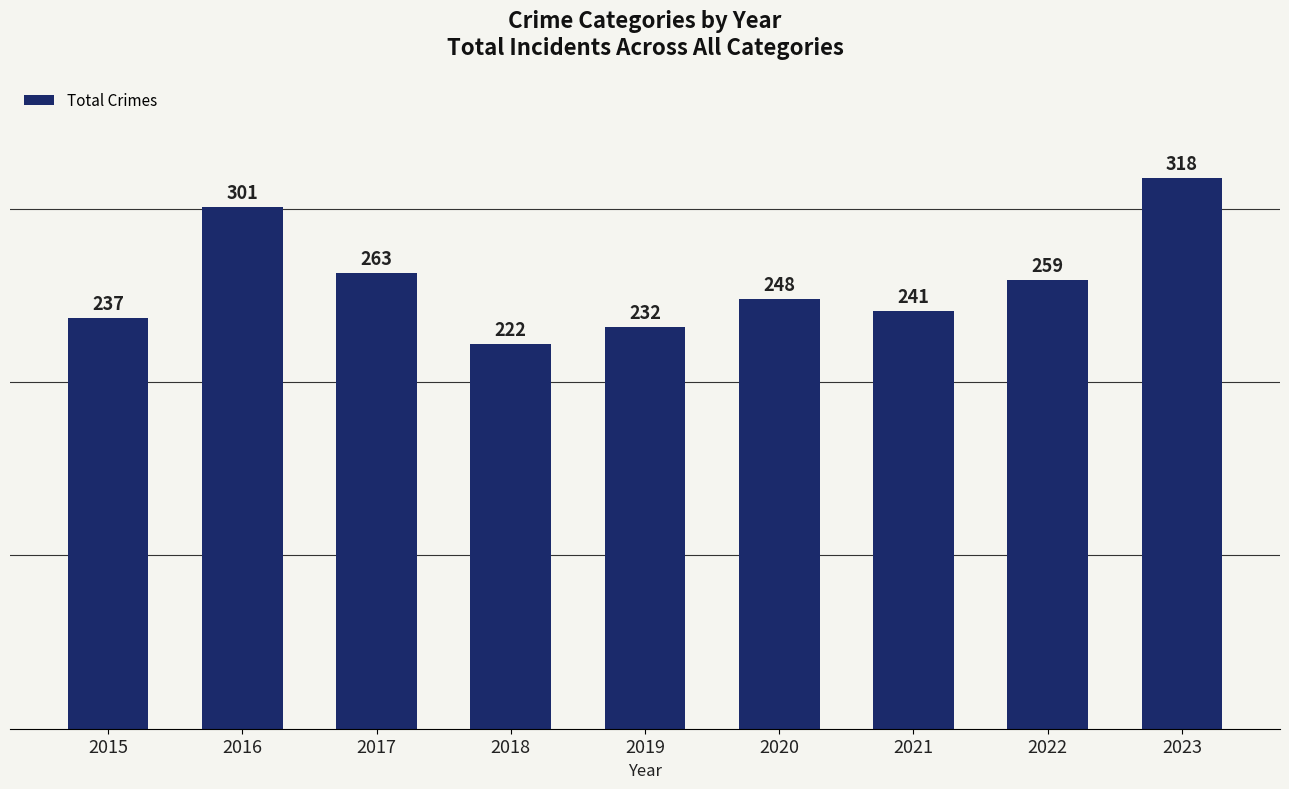

Reading left to right, transcribe all the data shown in this chart.

2015=237	2016=301	2017=263	2018=222	2019=232	2020=248	2021=241	2022=259	2023=318